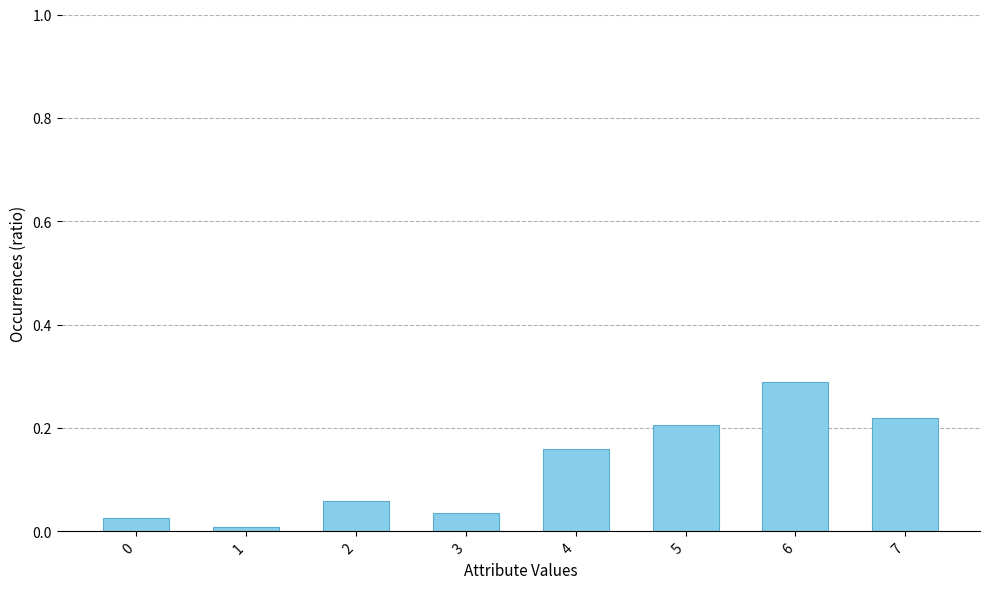

Which category has the highest value across all series?

6